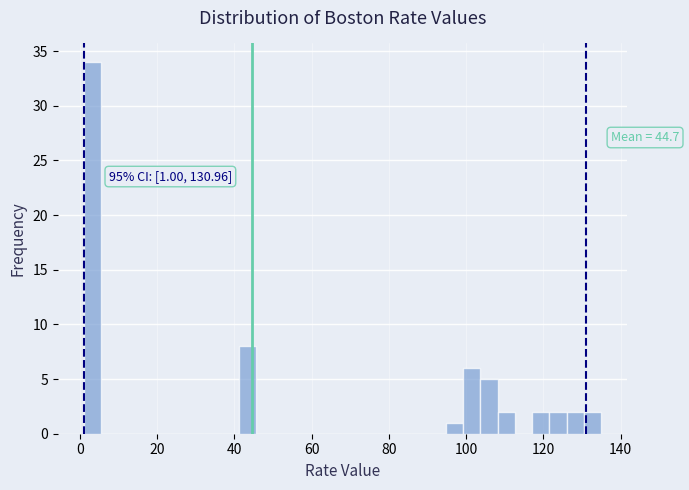

Around what value on the x-axis is the tallest bar? Give the approximate position of its centre, as read against the axis.

4